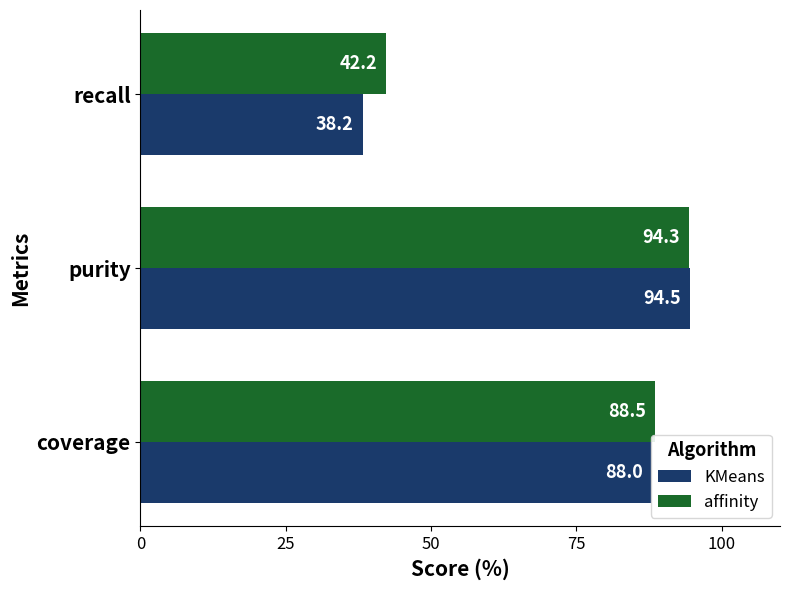

What are all the series names shown in the legend?

KMeans, affinity